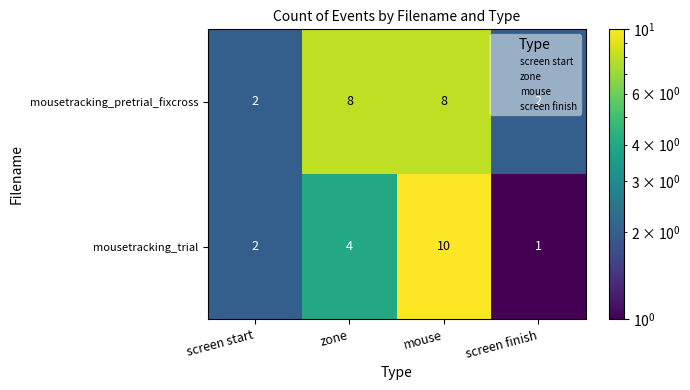

Count the mousetracking_pretrial_fixcross values in the range 2 to 8.

4